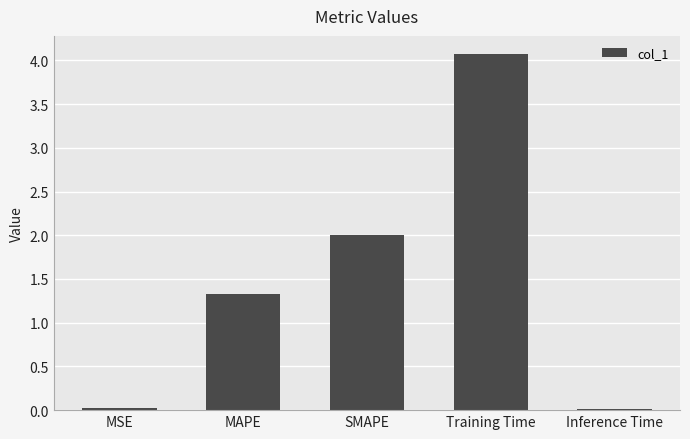

What is the label of the 1st bar from the left?

MSE